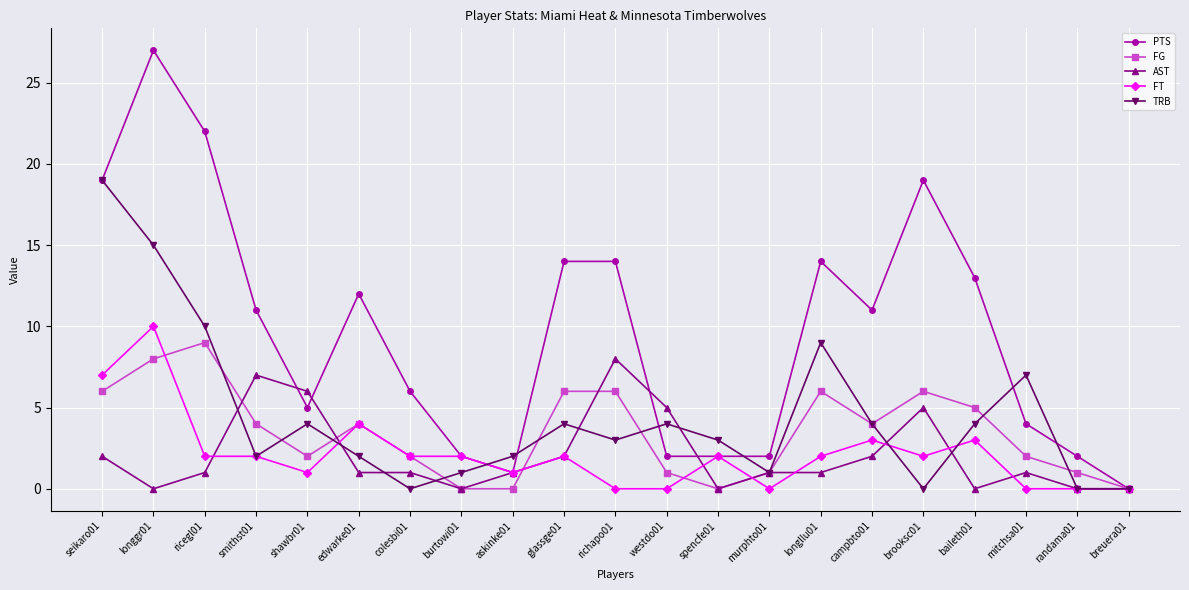

What is the difference between the highest and lowest values at seikaro01?

17